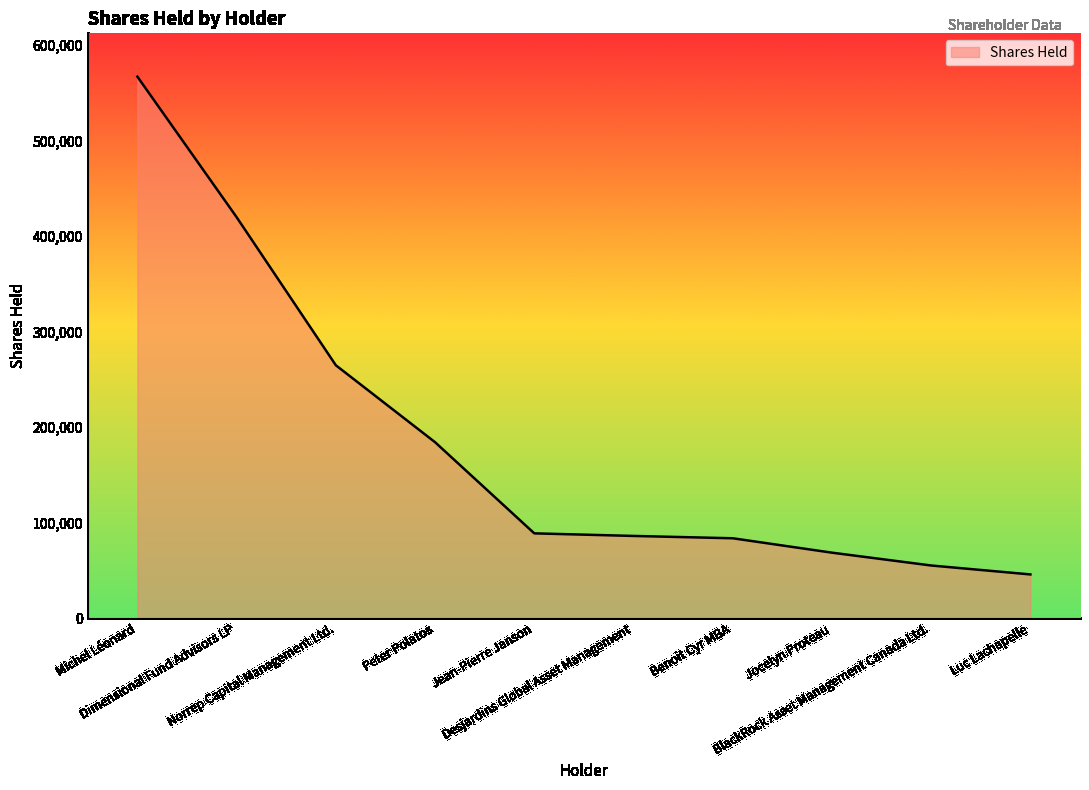

What is the greatest value displayed?

567019